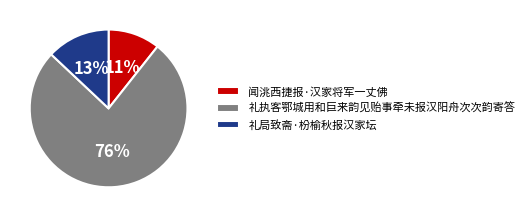

Approximately how many times larger is the value at 礼局致斋·枌榆秋报汉家坛 compared to 闻洮西捷报·汉家将军一丈佛?

1.2